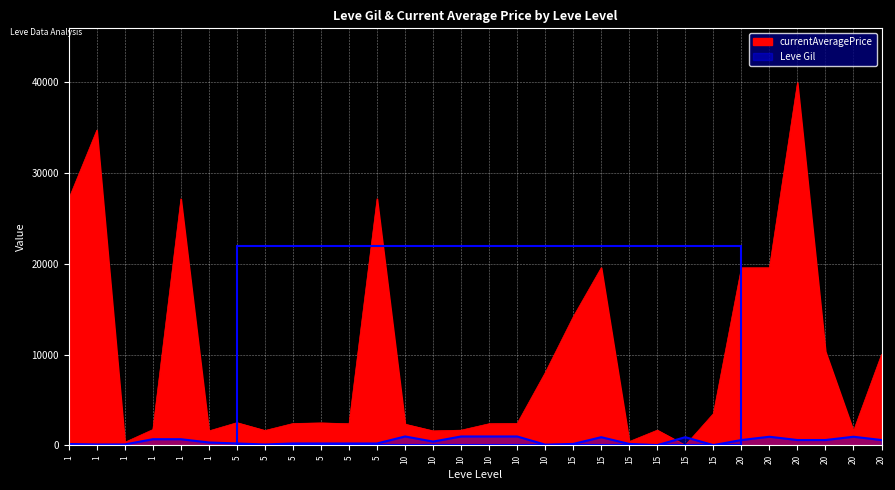

How many intersections are there between Leve Gil and currentAveragePrice?

2